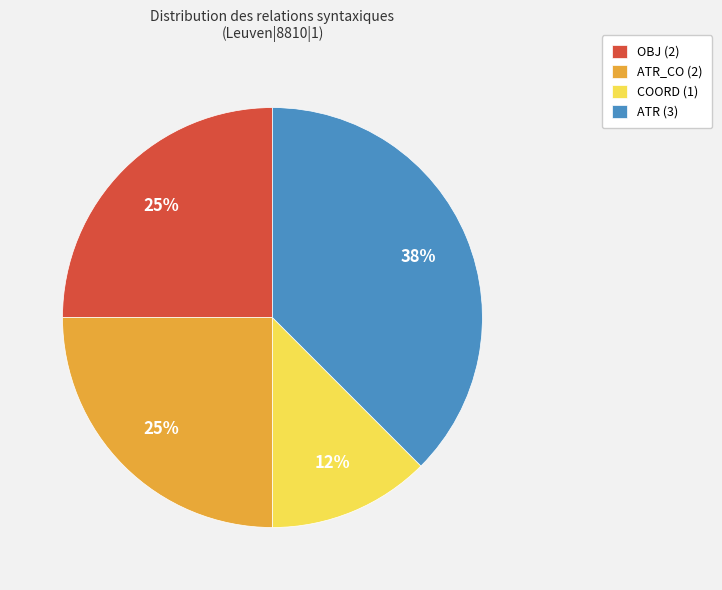

Do OBJ (2) and ATR (3) together represent more than half of the pie?

Yes